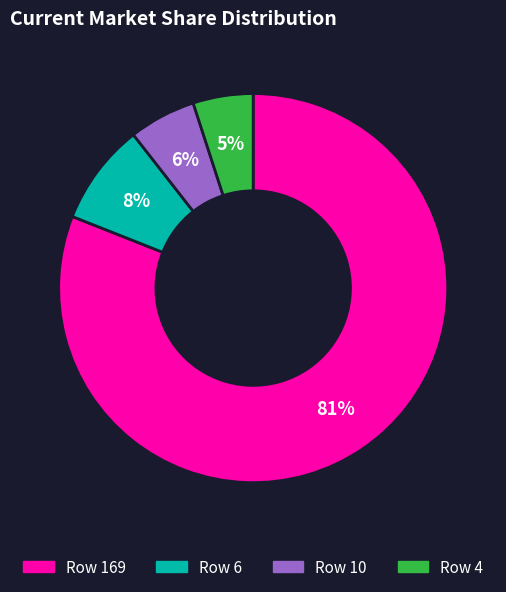

Does any single category account for the majority?

Yes